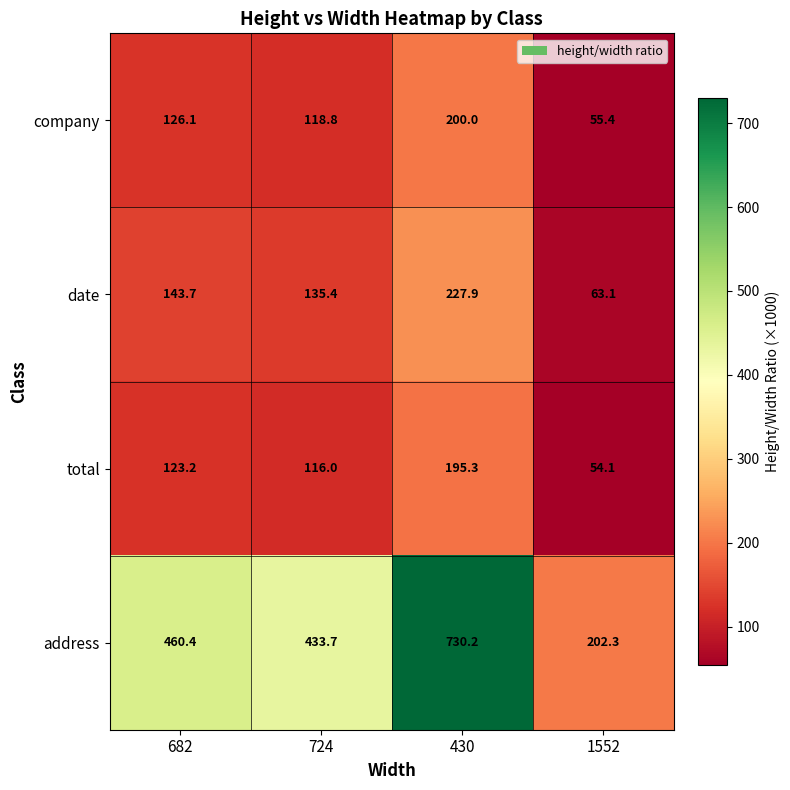

Which series has the largest total across all categories?

address